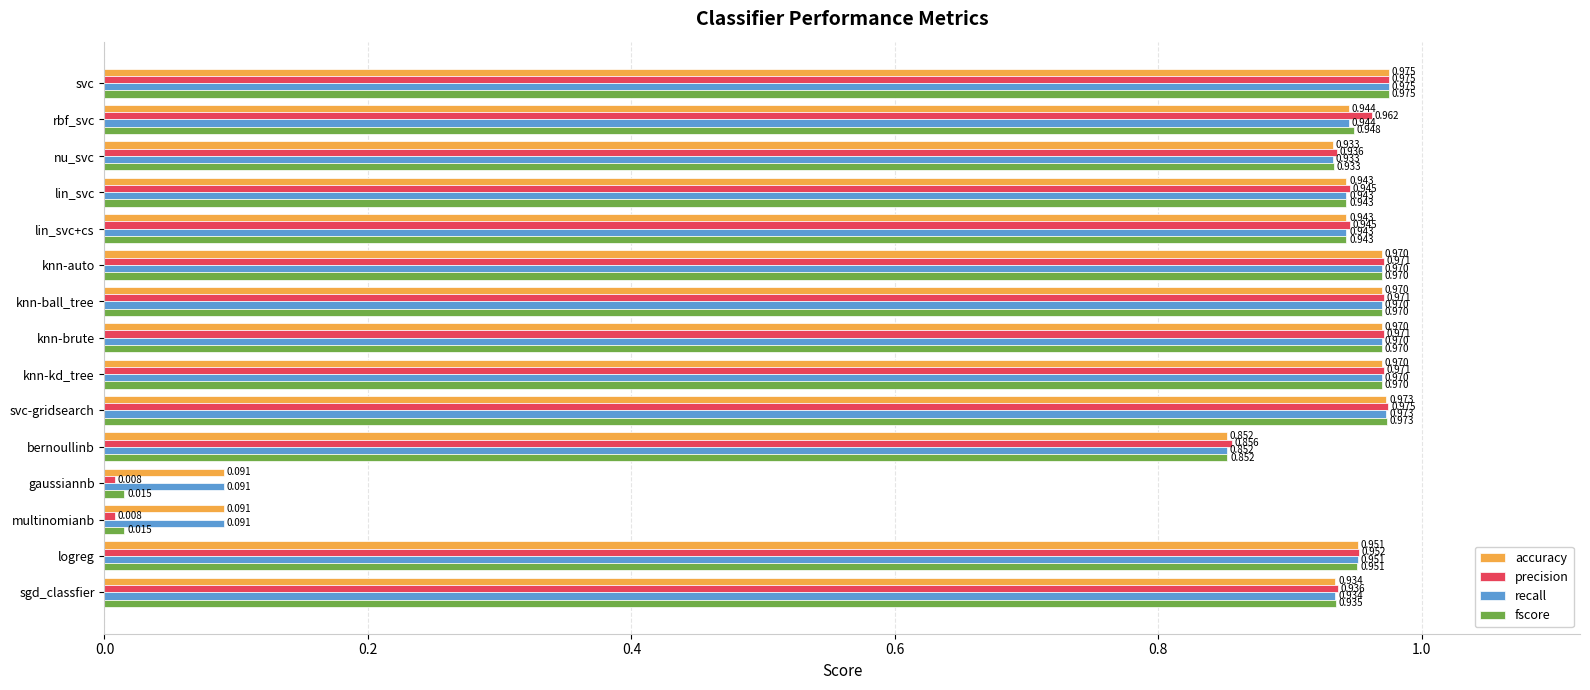

What are all the series names shown in the legend?

accuracy, precision, recall, fscore